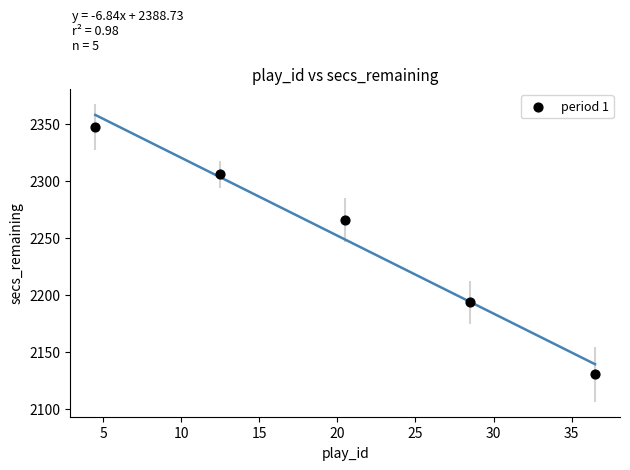

What is the average X value?

20.5